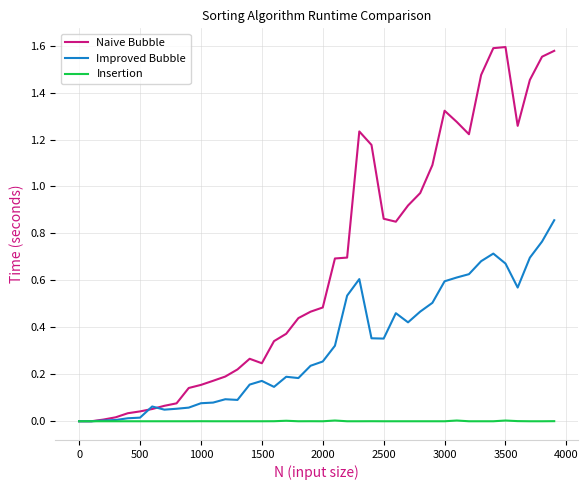

Which series has the largest total across all categories?

Naive Bubble